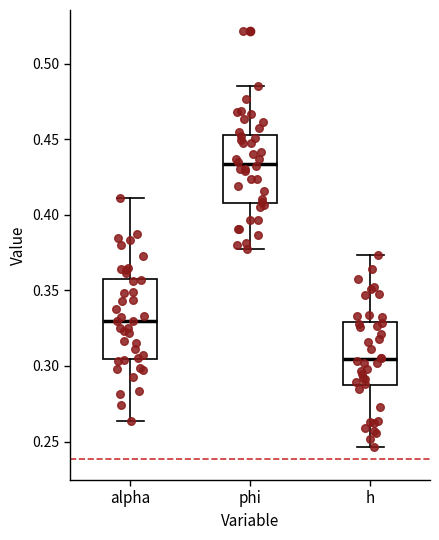

Which box has the highest median line?

phi